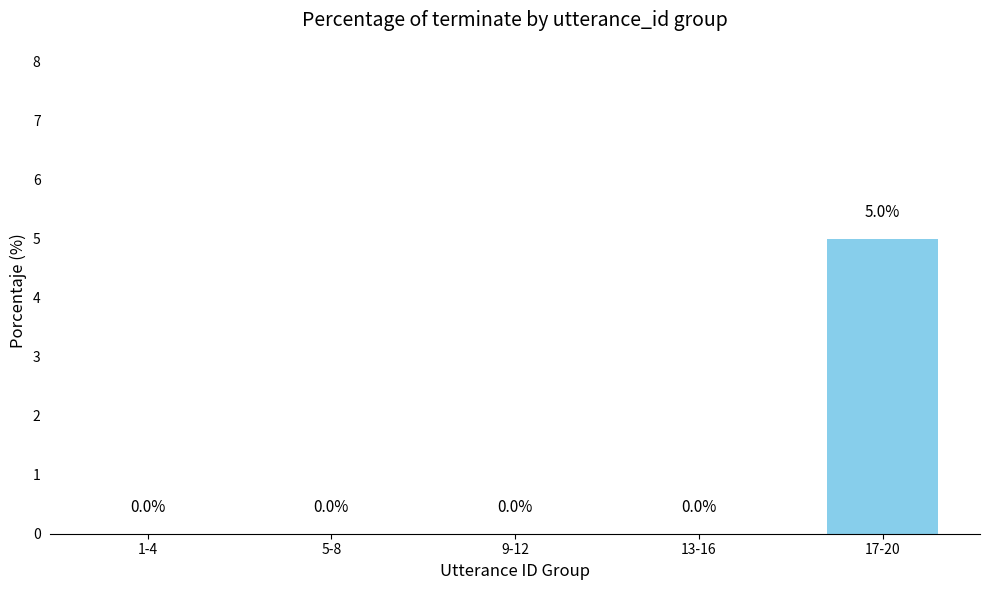

Are the bars grouped side by side (vs. stacked)?

No